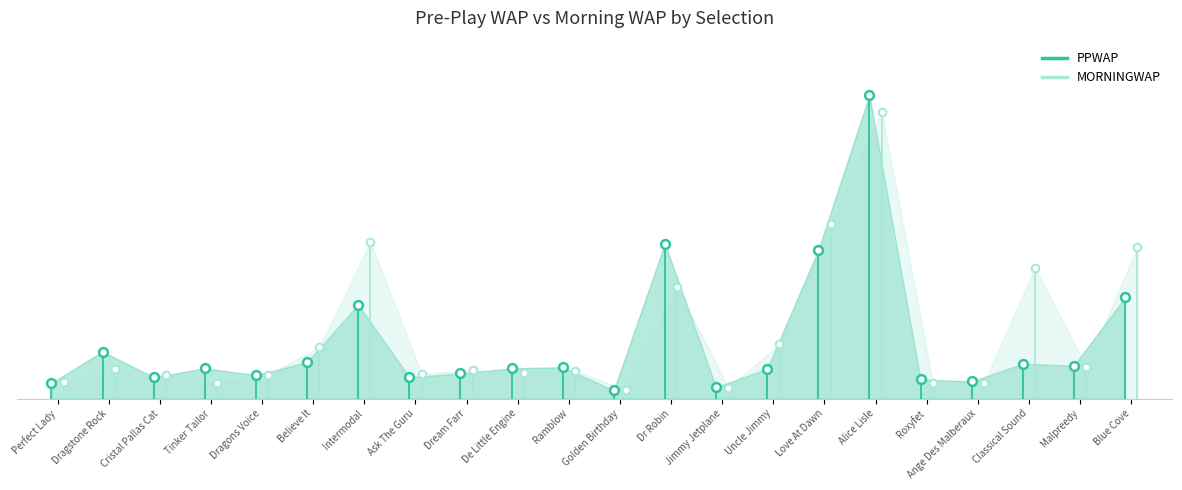

At how many categories does at least one series exceed 38?

6